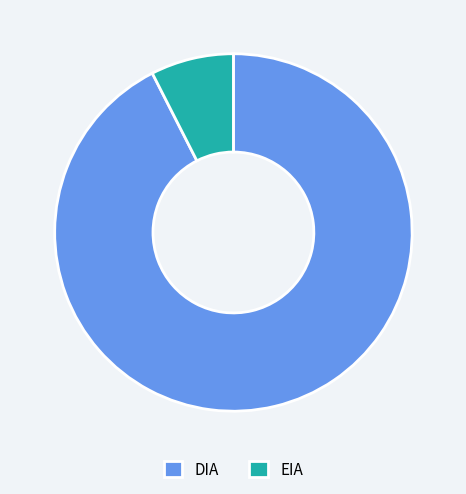

Is it true that EIA is 1% of the pie?

False